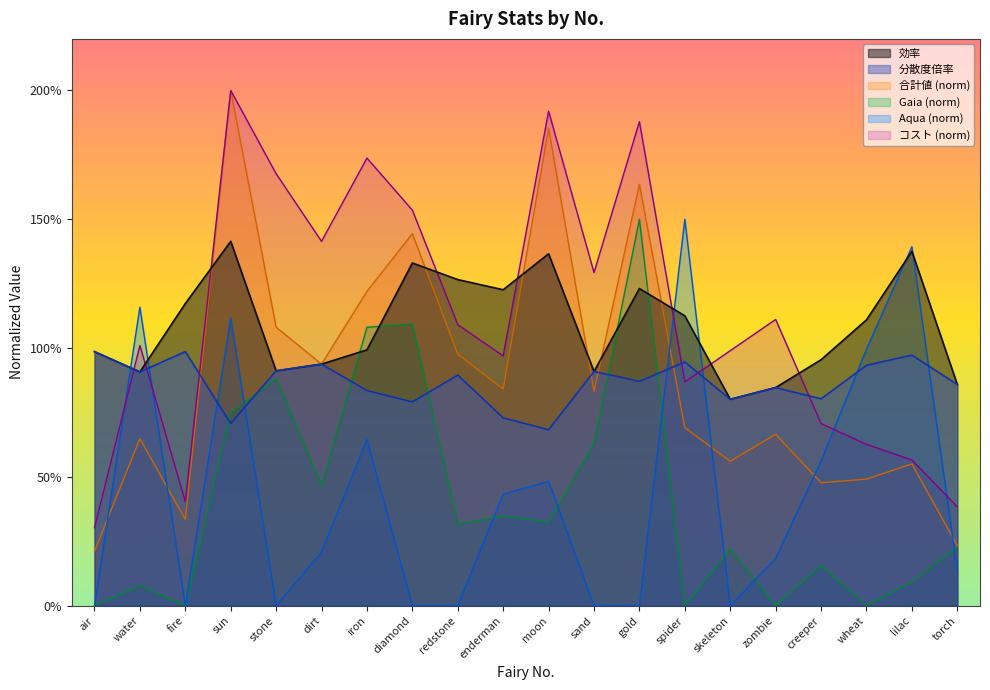

Where is 効率 nearest to the value 1?

iron